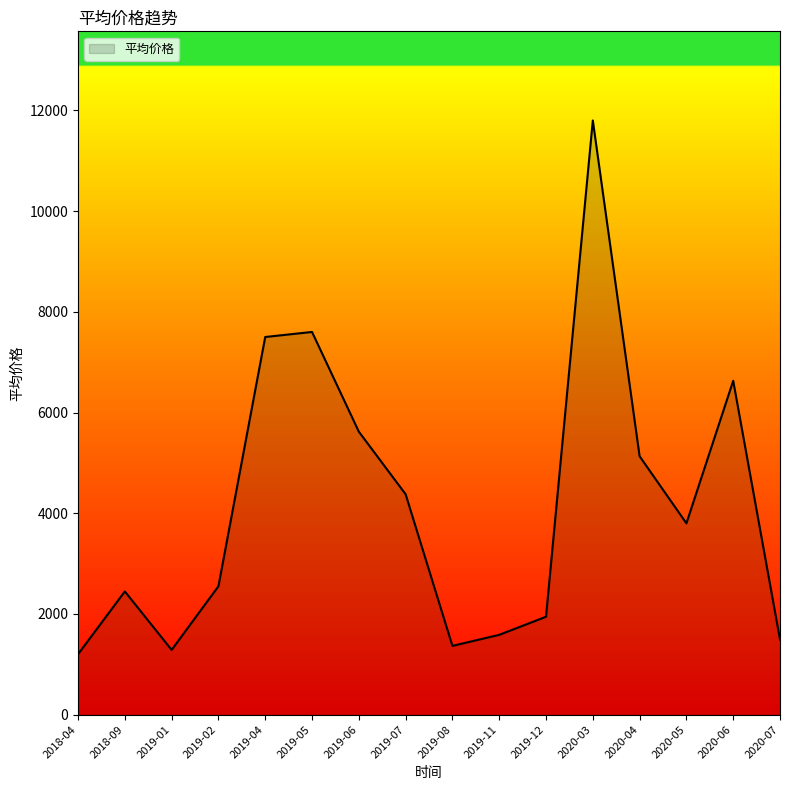

How many lines are shown in the chart?

1